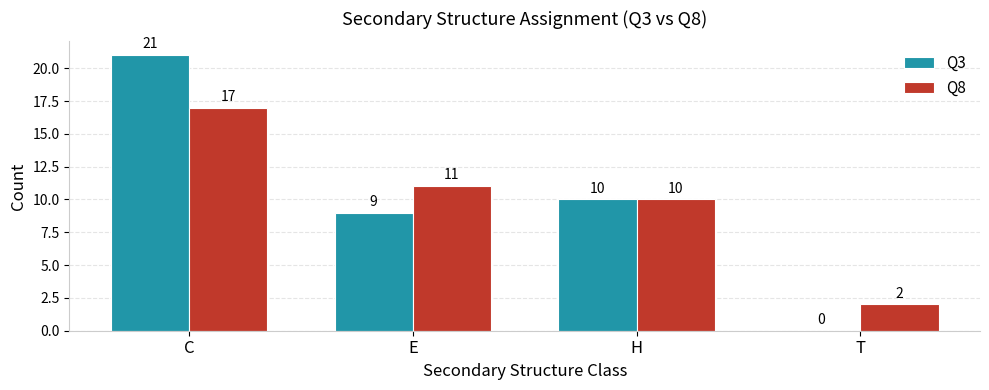

At which label does Q8 reach its peak?

C